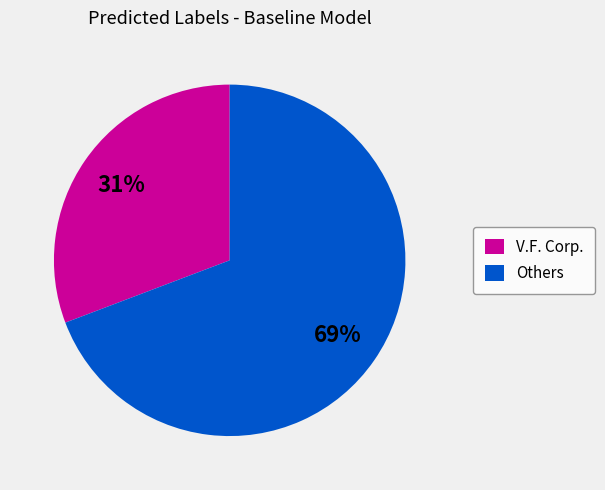

Which has a higher value, V.F. Corp. or Others?

Others